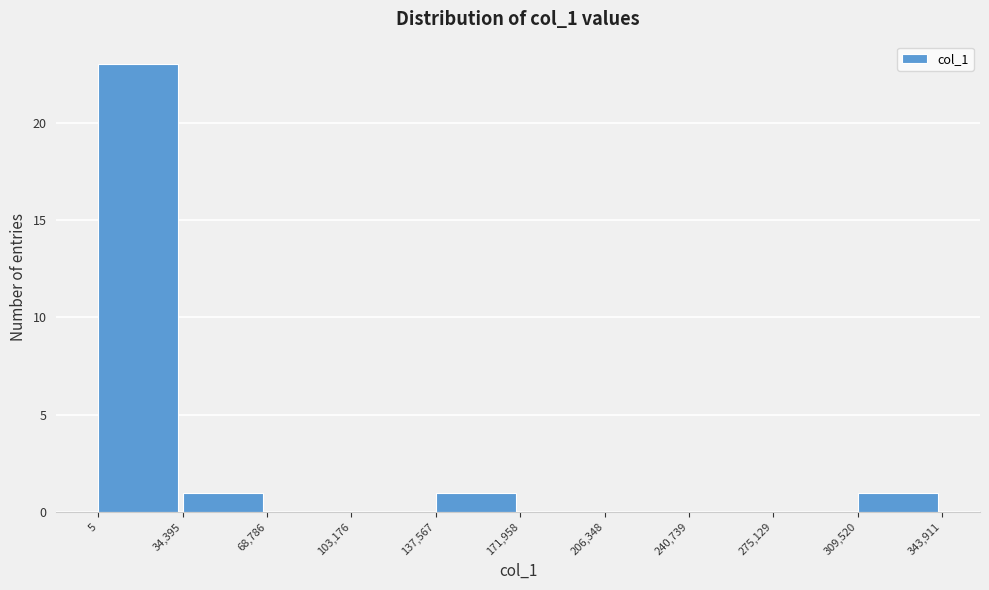

Reading left to right, transcribe this chart: for each bar, give the range it covers on the x-axis and its height. The values are not printed on the chart, so give them approximately, as read against the axis.

5 to 34,395: 23
34,395 to 68,786: 1
68,786 to 103,176: 0
103,176 to 137,567: 0
137,567 to 171,958: 1
171,958 to 206,348: 0
206,348 to 240,739: 0
240,739 to 275,129: 0
275,129 to 309,520: 0
309,520 to 343,911: 1